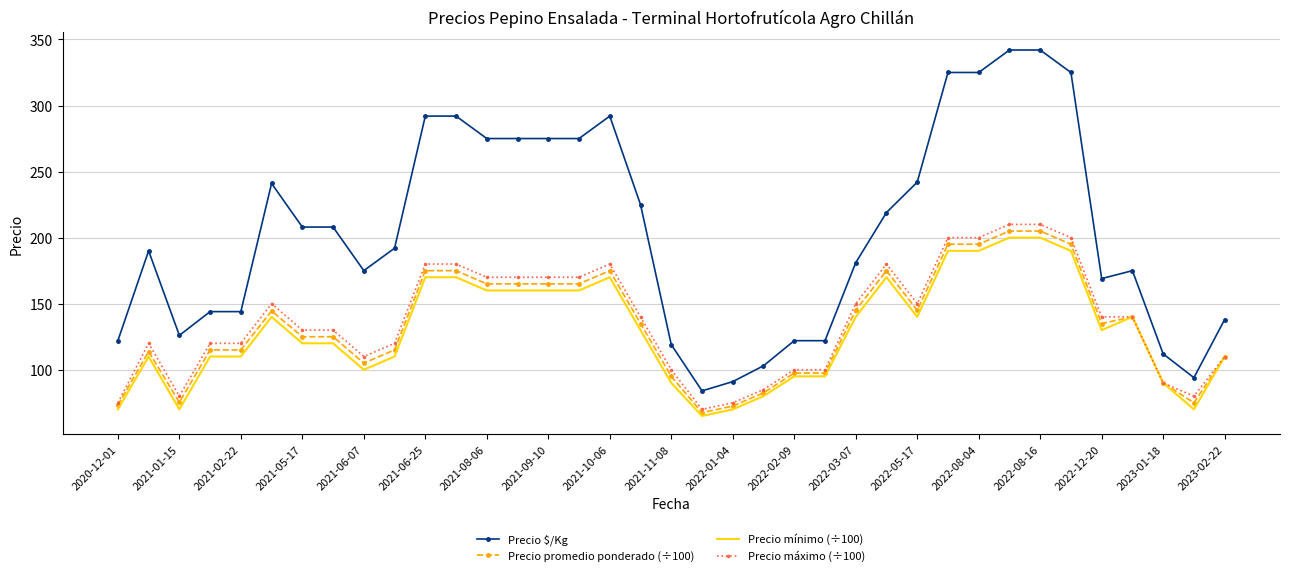

Which series has the largest range (max minus min)?

Precio $/Kg